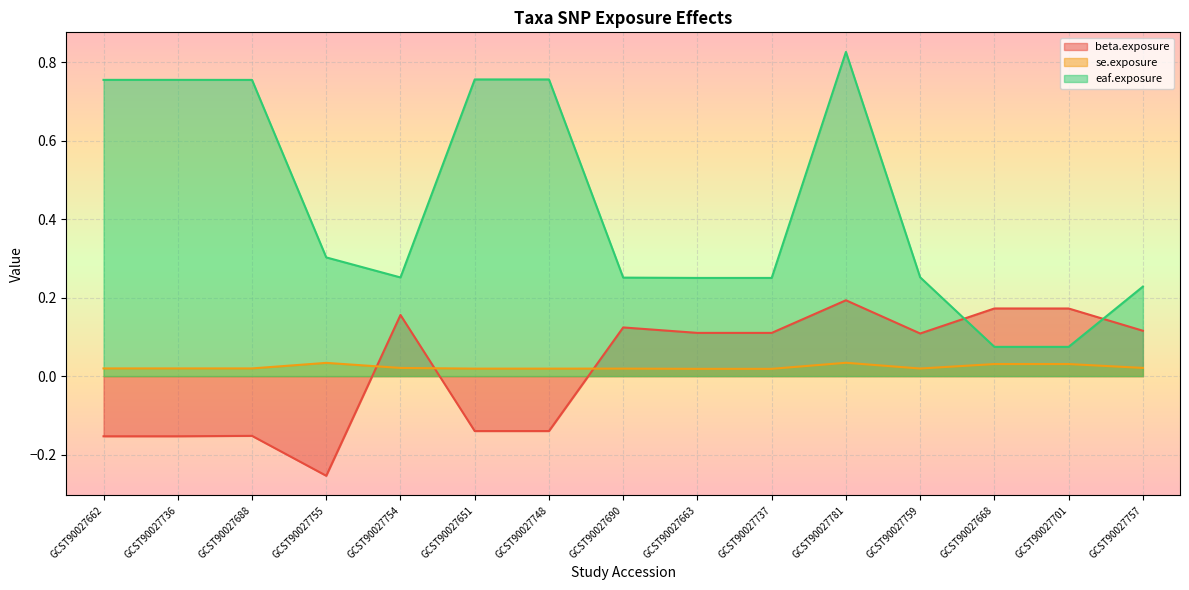

Reading left to right, list all the values displayed in this chart.

beta.exposure: GCST90027662=-0.2	GCST90027736=-0.2	GCST90027688=-0.2	GCST90027755=-0.3	GCST90027754=0.2	GCST90027651=-0.1	GCST90027748=-0.1	GCST90027690=0.1	GCST90027663=0.1	GCST90027737=0.1	GCST90027781=0.2	GCST90027759=0.1	GCST90027668=0.2	GCST90027701=0.2	GCST90027757=0.1
se.exposure: GCST90027662=0.0	GCST90027736=0.0	GCST90027688=0.0	GCST90027755=0.0	GCST90027754=0.0	GCST90027651=0.0	GCST90027748=0.0	GCST90027690=0.0	GCST90027663=0.0	GCST90027737=0.0	GCST90027781=0.0	GCST90027759=0.0	GCST90027668=0.0	GCST90027701=0.0	GCST90027757=0.0
eaf.exposure: GCST90027662=0.8	GCST90027736=0.8	GCST90027688=0.8	GCST90027755=0.3	GCST90027754=0.3	GCST90027651=0.8	GCST90027748=0.8	GCST90027690=0.3	GCST90027663=0.3	GCST90027737=0.3	GCST90027781=0.8	GCST90027759=0.3	GCST90027668=0.1	GCST90027701=0.1	GCST90027757=0.2